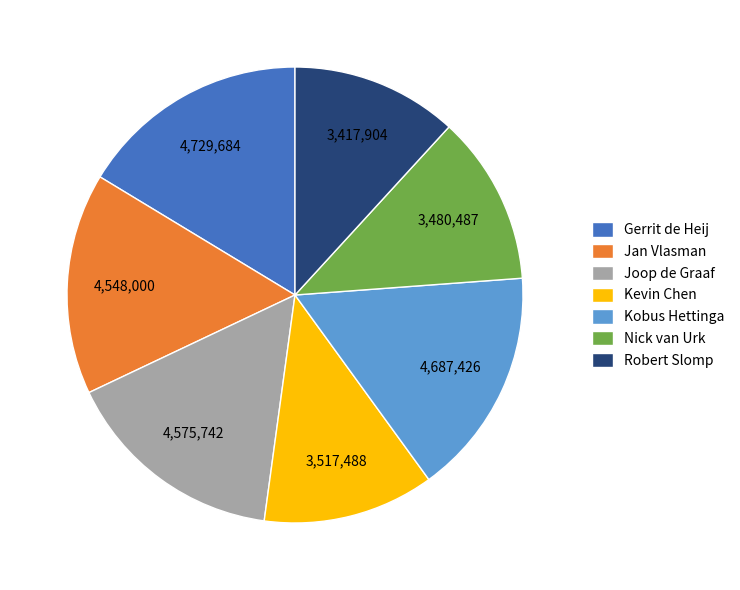

Is it true that Robert Slomp is 1% of the pie?

False